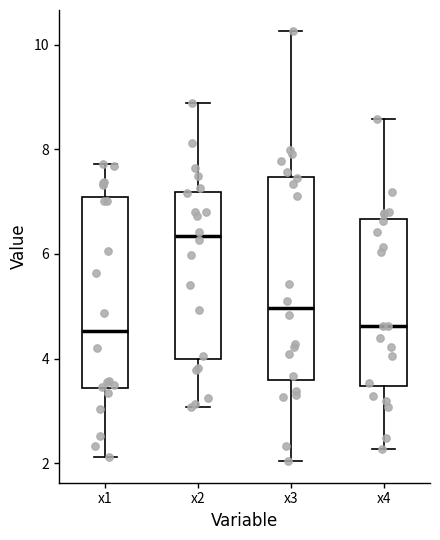

Reading left to right, transcribe this box plot: for each box, give where its median line is, the range the box spans, and where its two whiskers end, as read against the y-axis. The values are not printed on the chart, so give them approximately, as read against the axis.

x1: median 4.6, box 3.4 to 7.0, whiskers 2.2 to 7.8
x2: median 6.4, box 4.0 to 7.2, whiskers 3.0 to 8.8
x3: median 5.0, box 3.6 to 7.4, whiskers 2.0 to 10.2
x4: median 4.6, box 3.4 to 6.6, whiskers 2.2 to 8.6